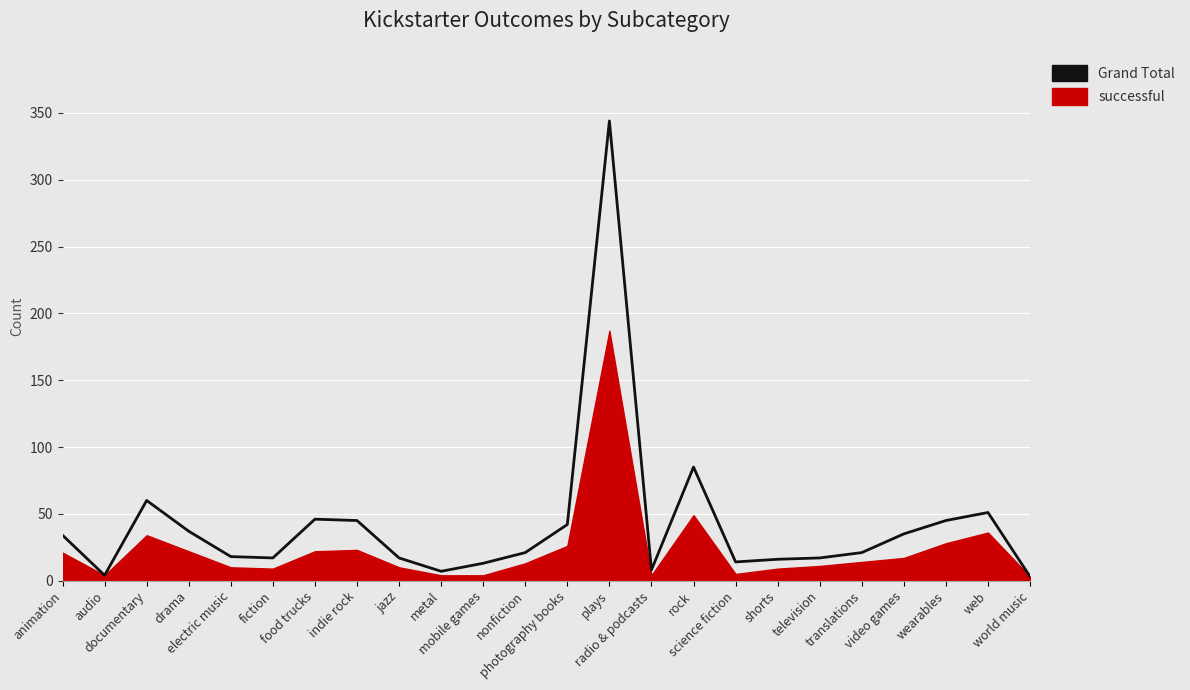

What is the approximate value at nonfiction, to the nearest 10?

20